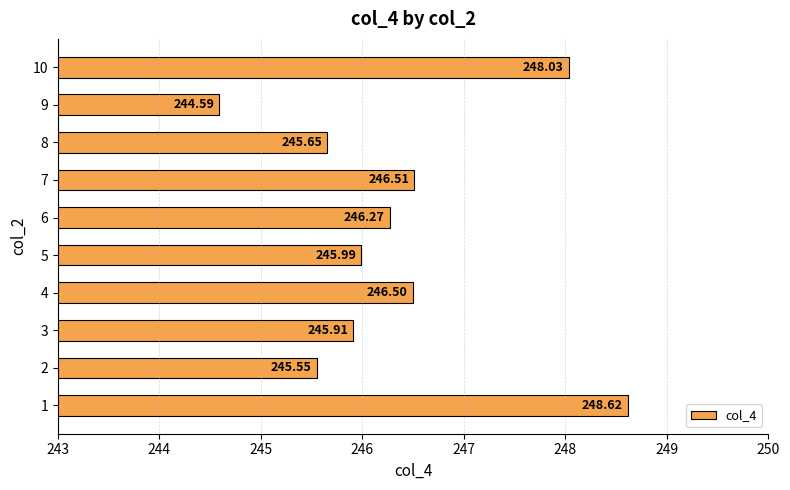

What is the difference between the values at 2 and 1?

3.1